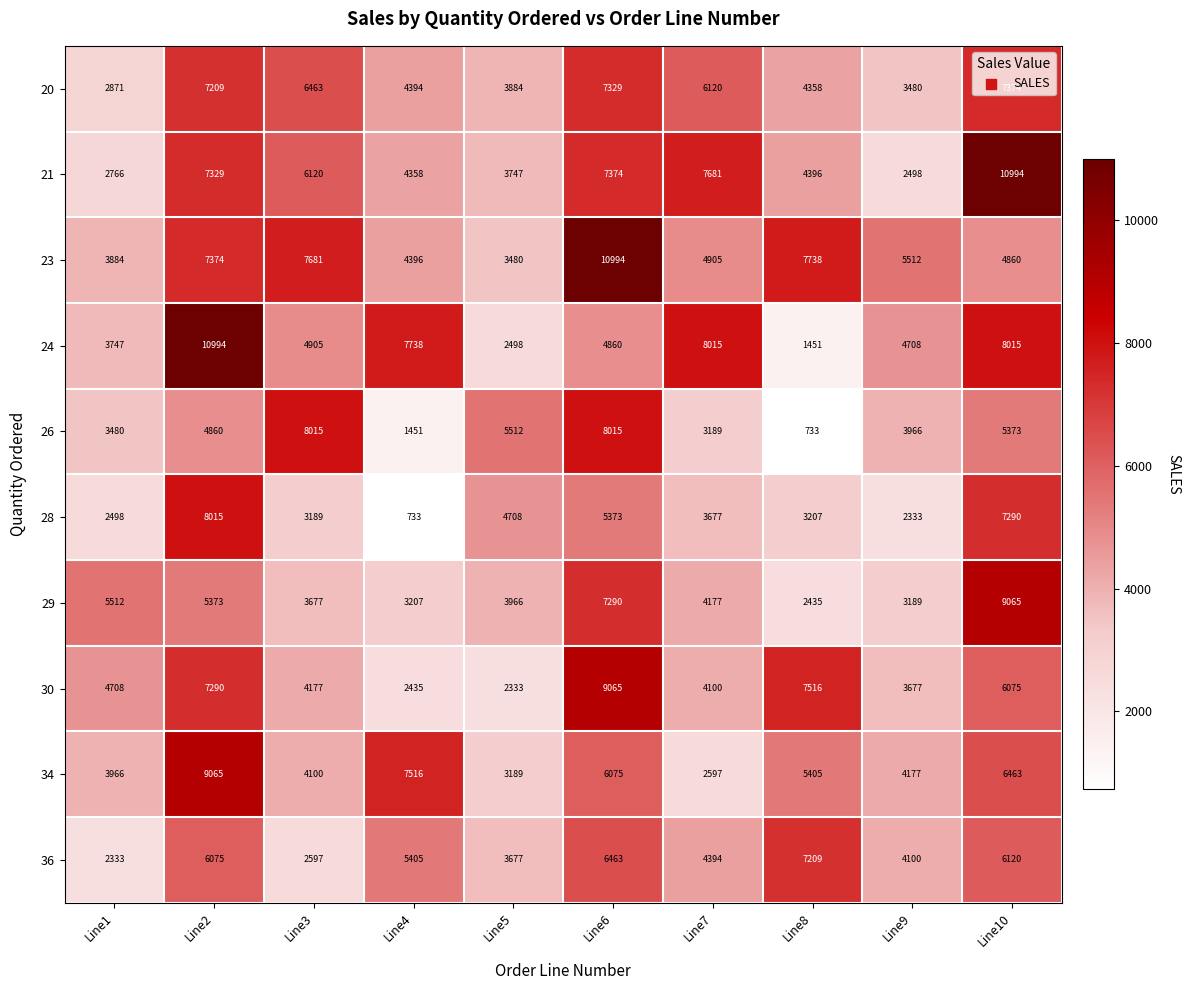

How many data points does each series have?

10